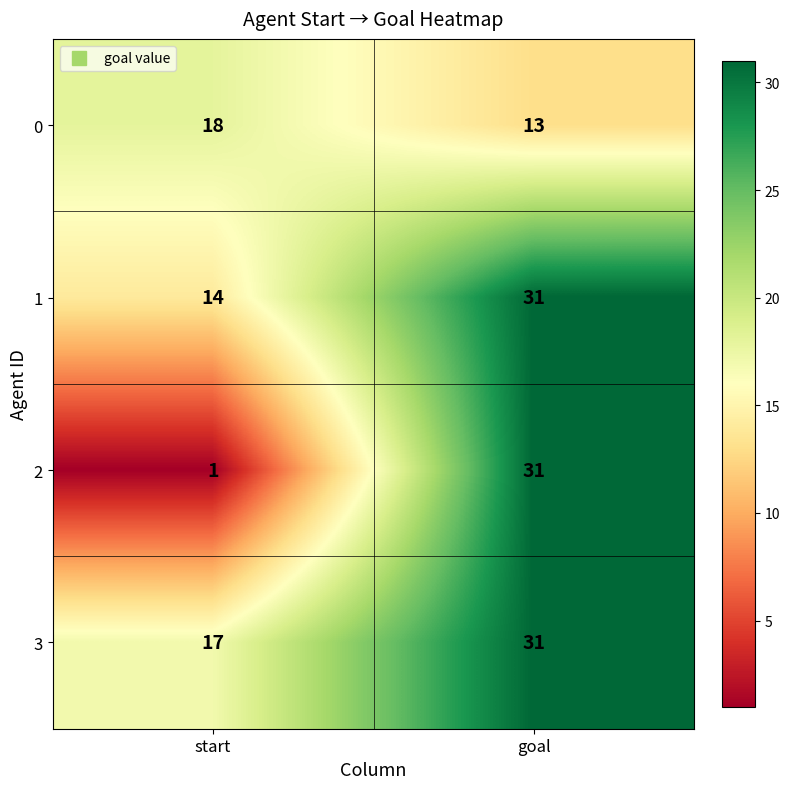

The value of 0 at start is 8. True or false?

False